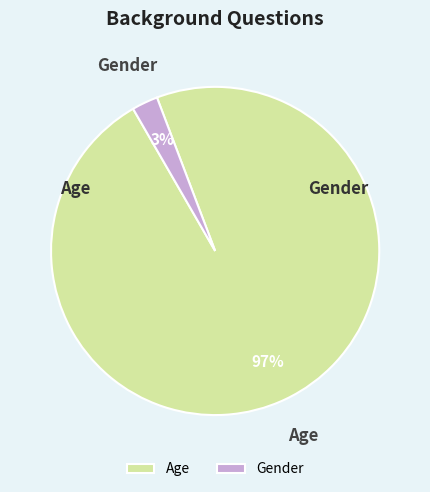

Which slice represents more than half of the pie?

Age